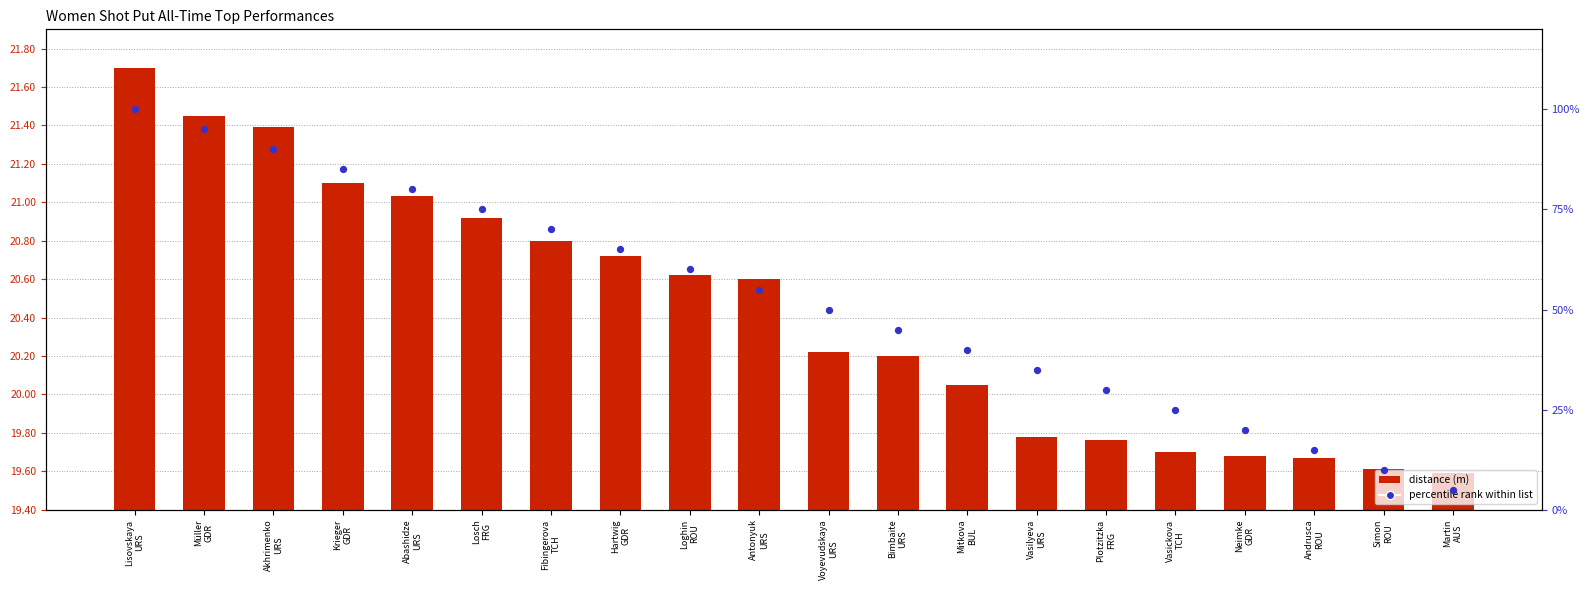

Is the value of distance (m) at Neimke
GDR greater than the value of percentile rank within list at Antonyuk
URS?

No